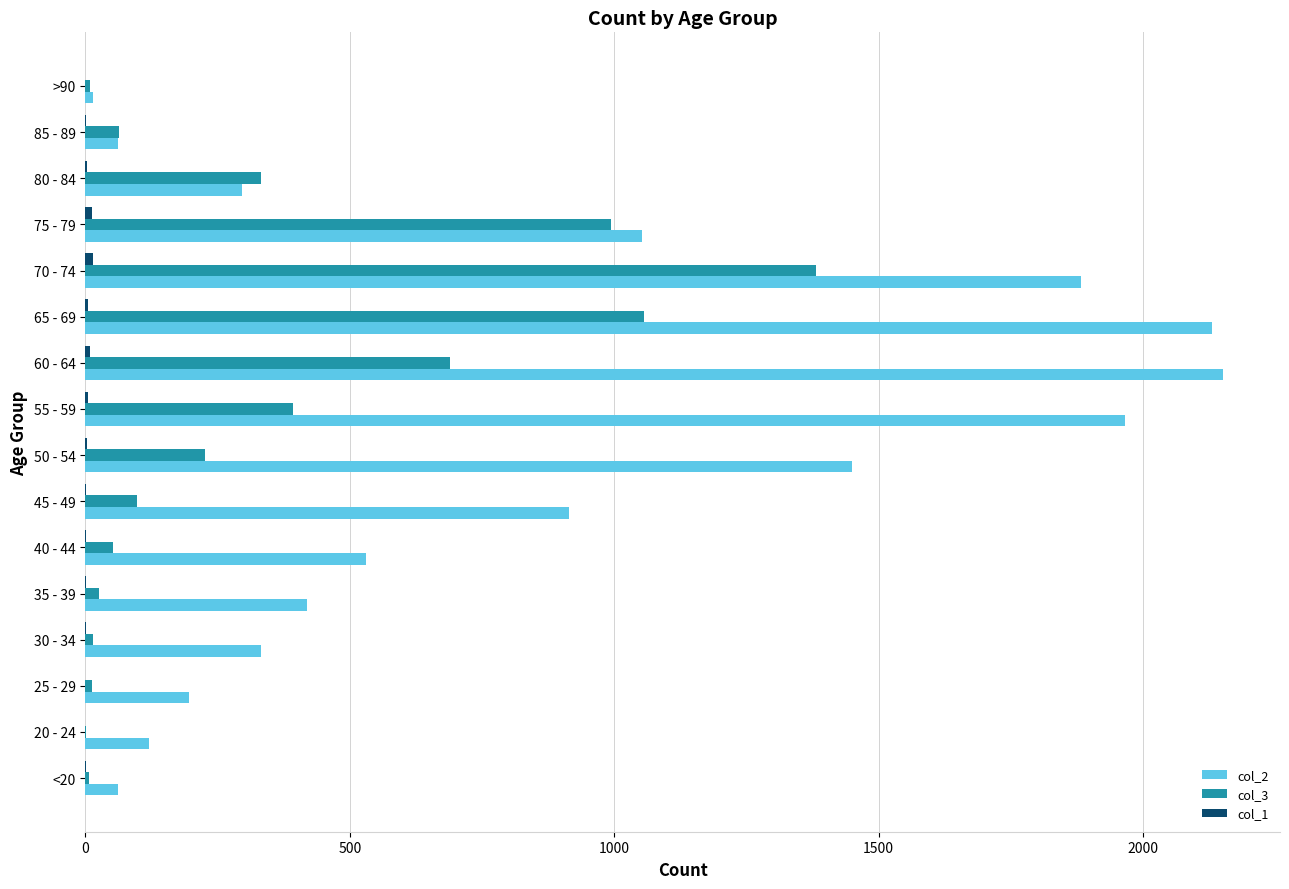

Is it true that col_3 equals 9 at >90?

True